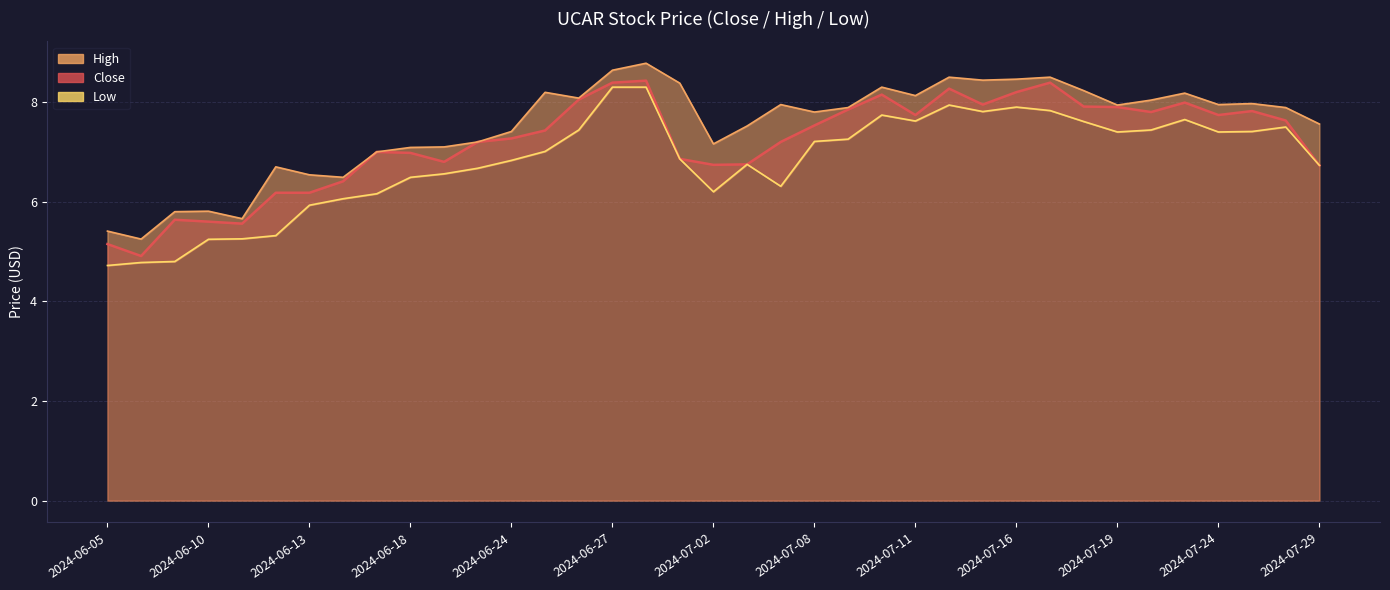

What is the difference between the Close values at 2024-07-16 and 2024-07-01?

1.3